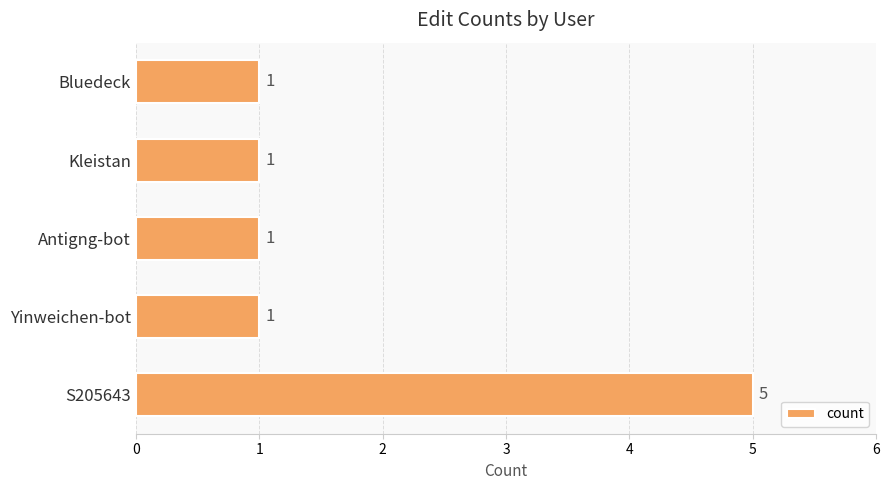

Approximately how many times larger is the value at S205643 compared to Bluedeck?

5.0